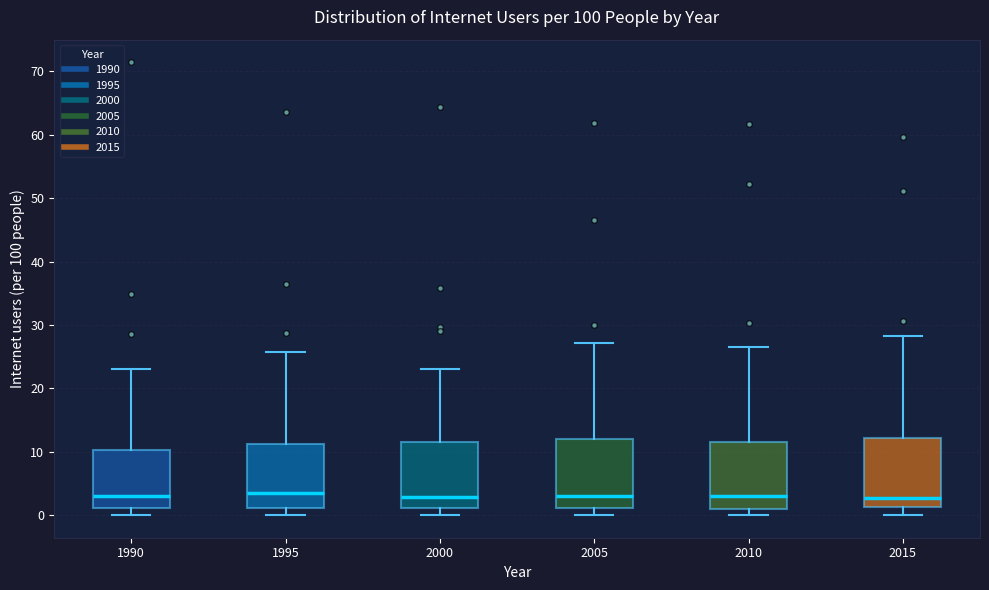

Reading left to right, transcribe this box plot: for each box, give where its median line is, the range the box spans, and where its two whiskers end, as read against the y-axis. The values are not printed on the chart, so give them approximately, as read against the axis.

1990: median 3, box 1 to 10, whiskers 0 to 23
1995: median 4, box 1 to 11, whiskers 0 to 26
2000: median 3, box 1 to 12, whiskers 0 to 23
2005: median 3, box 1 to 12, whiskers 0 to 27
2010: median 3, box 1 to 12, whiskers 0 to 27
2015: median 3, box 1 to 12, whiskers 0 to 28